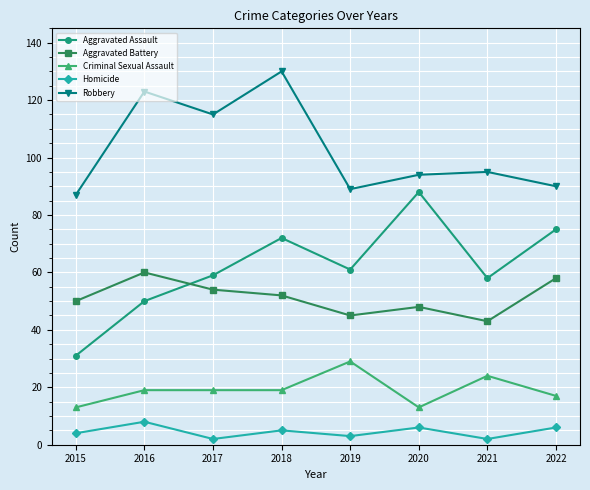

What is the value of the Aggravated Battery point at the 1st from the left?

50